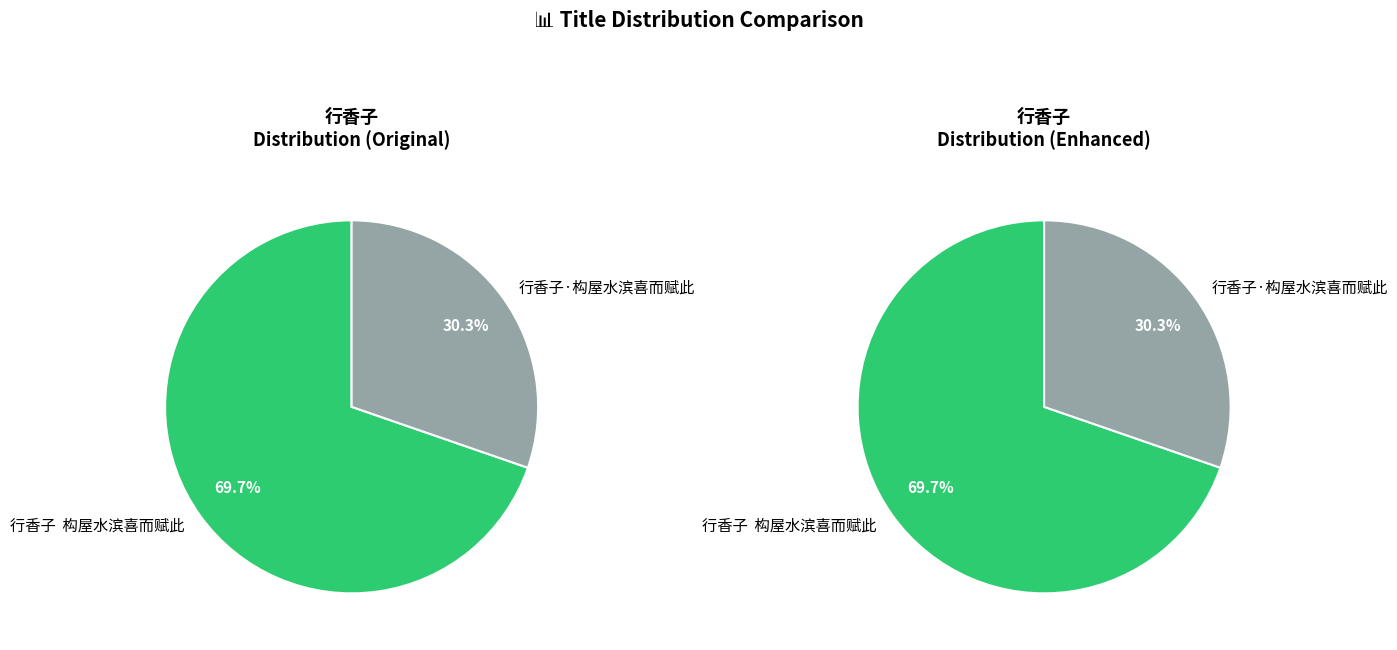

Which slice is the smallest?

行香子·构屋水滨喜而赋此